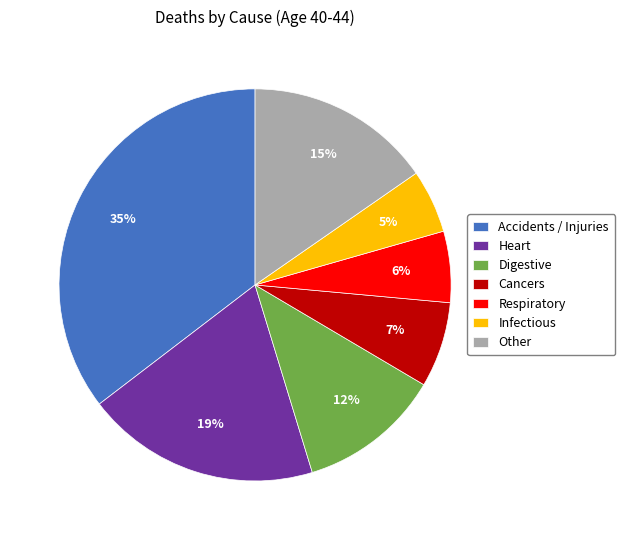

Is it true that Other is 15% of the pie?

True